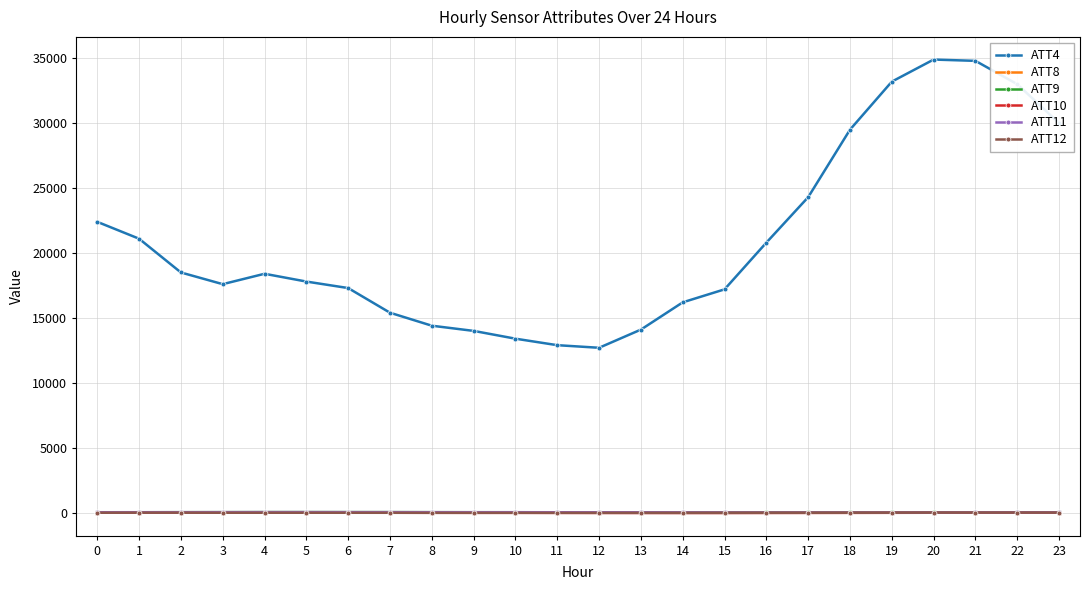

How many lines are shown in the chart?

6